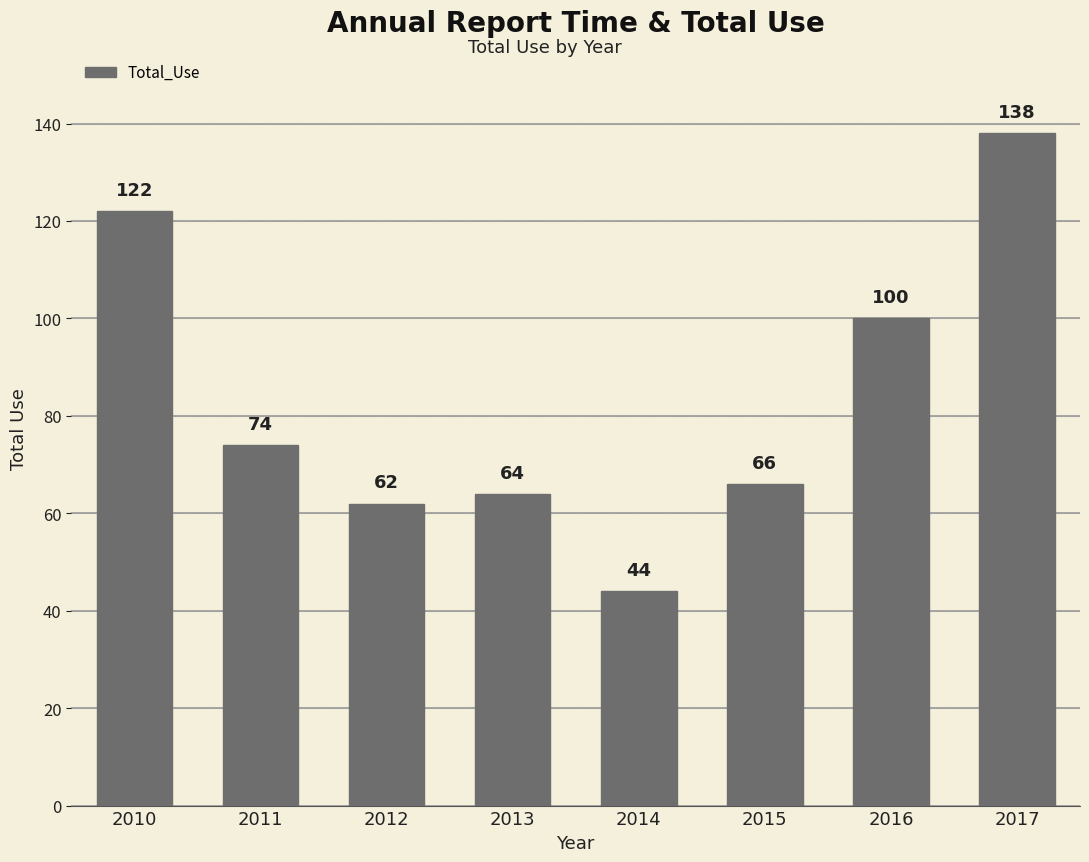

True or false: the data shows 20 at 2014.

False